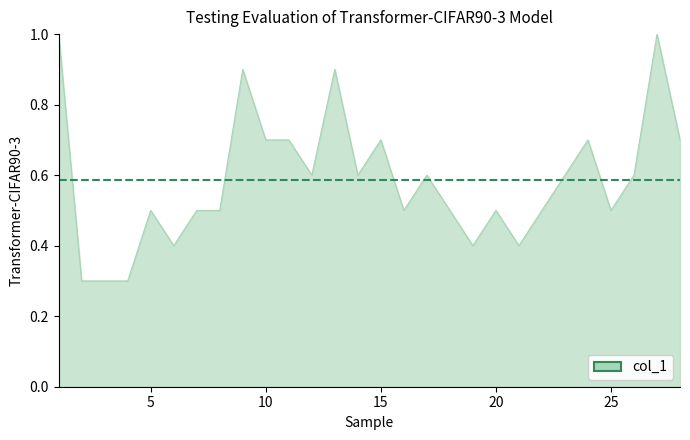

Count the values in the range 0 to 1.

28